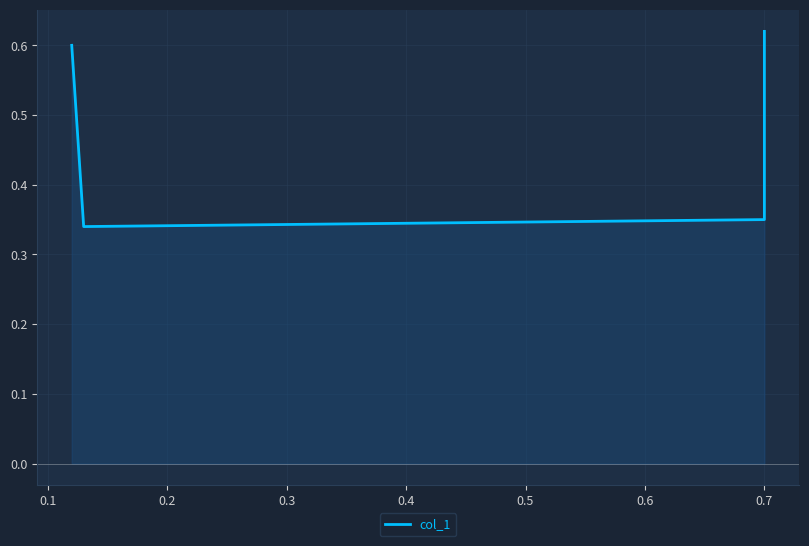

Reading left to right, transcribe all the data shown in this chart.

0.6	0.3	0.3	0.6